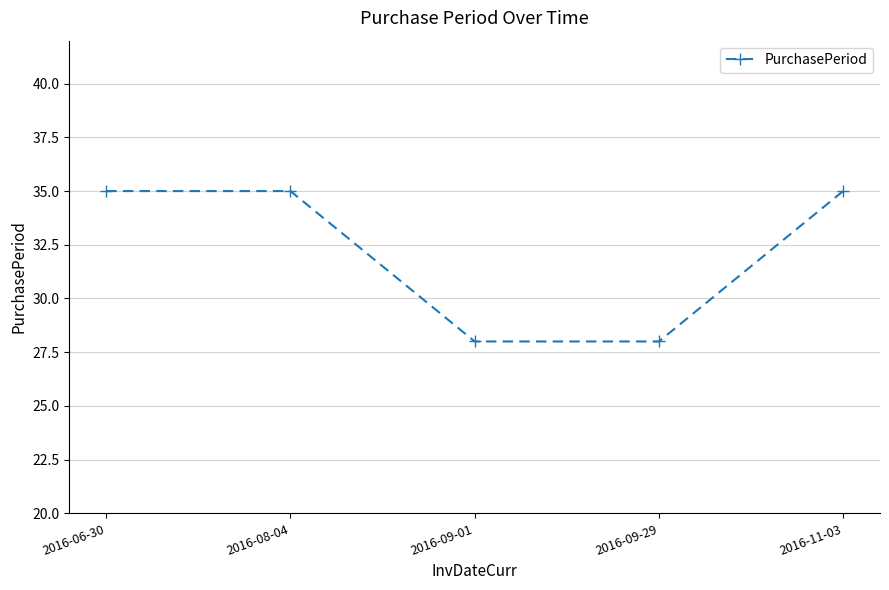

What is the label of the 1st point from the left?

2016-06-30